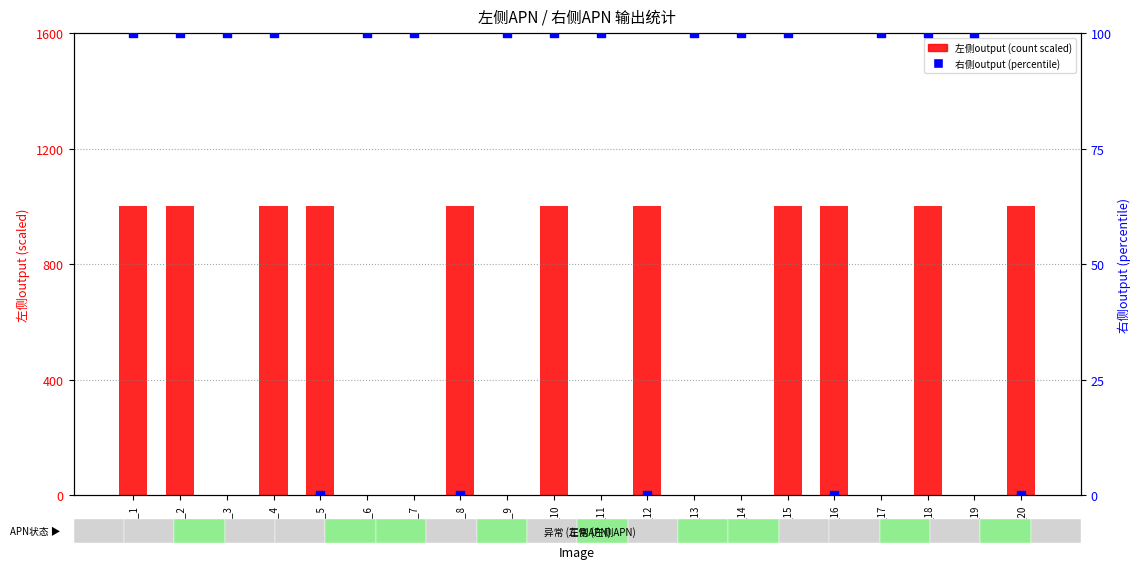

At which category is the sum across all series the highest?

new_1